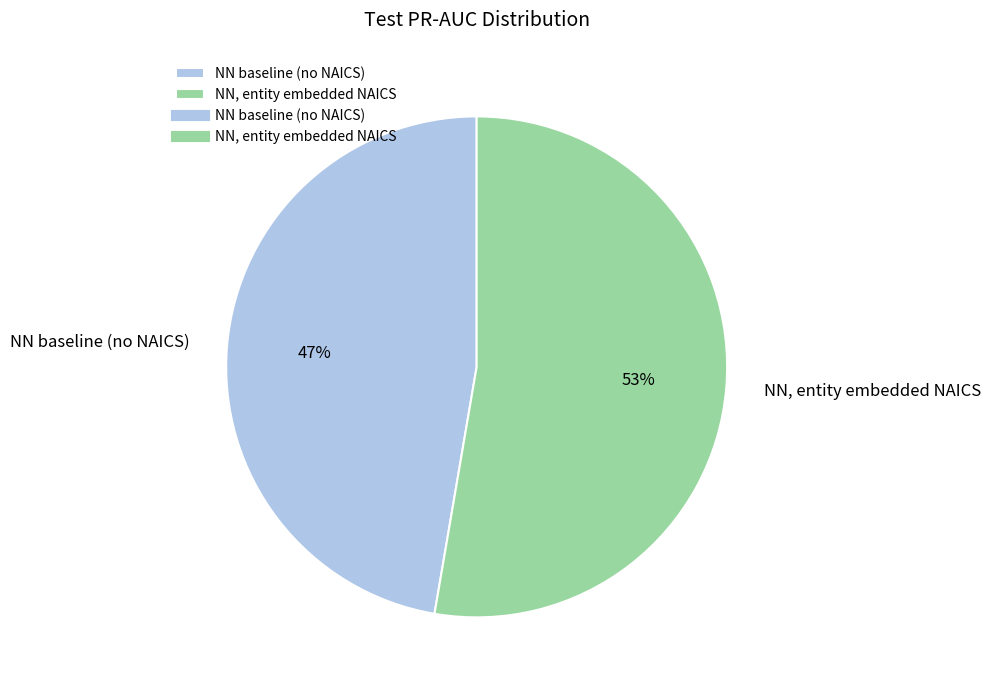

Count the number of slices in the pie.

2